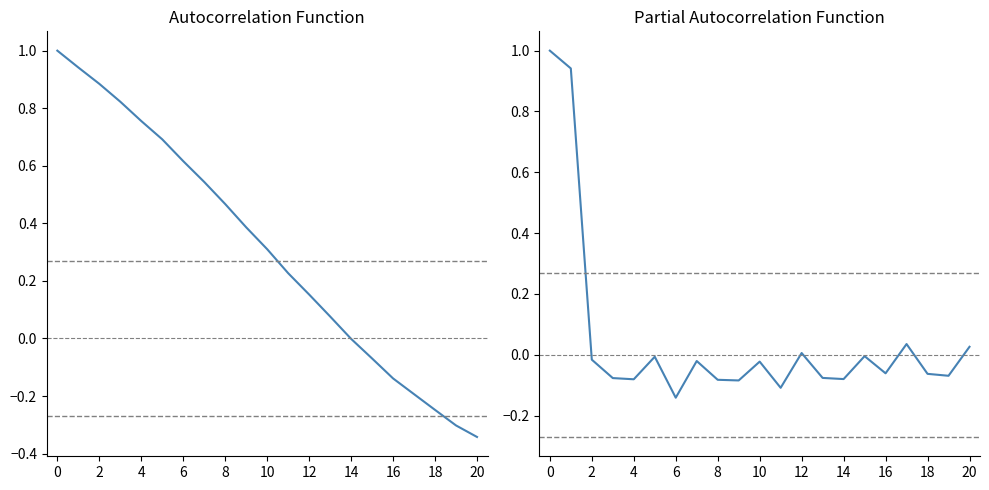

At which label is ACF closest to 0?

14